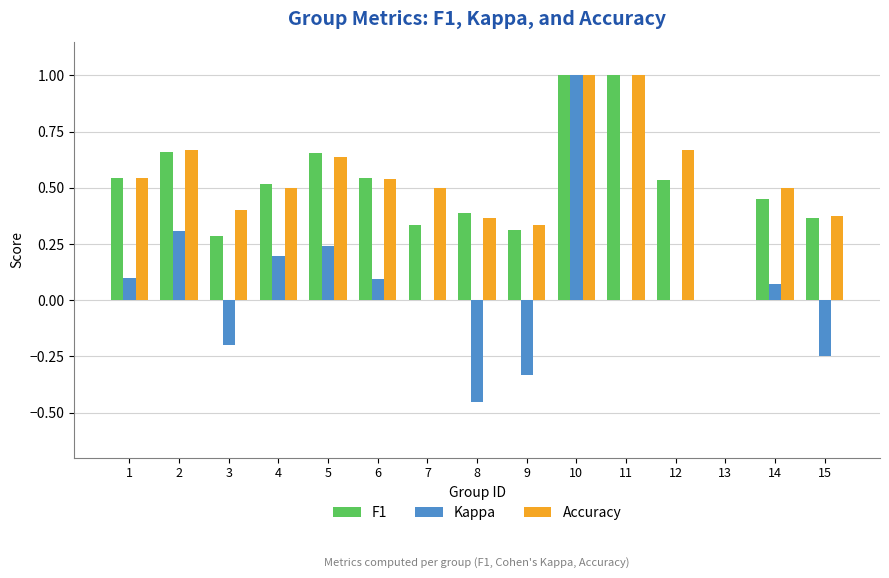

Between 11 and 12, which series saw the biggest shift?

F1